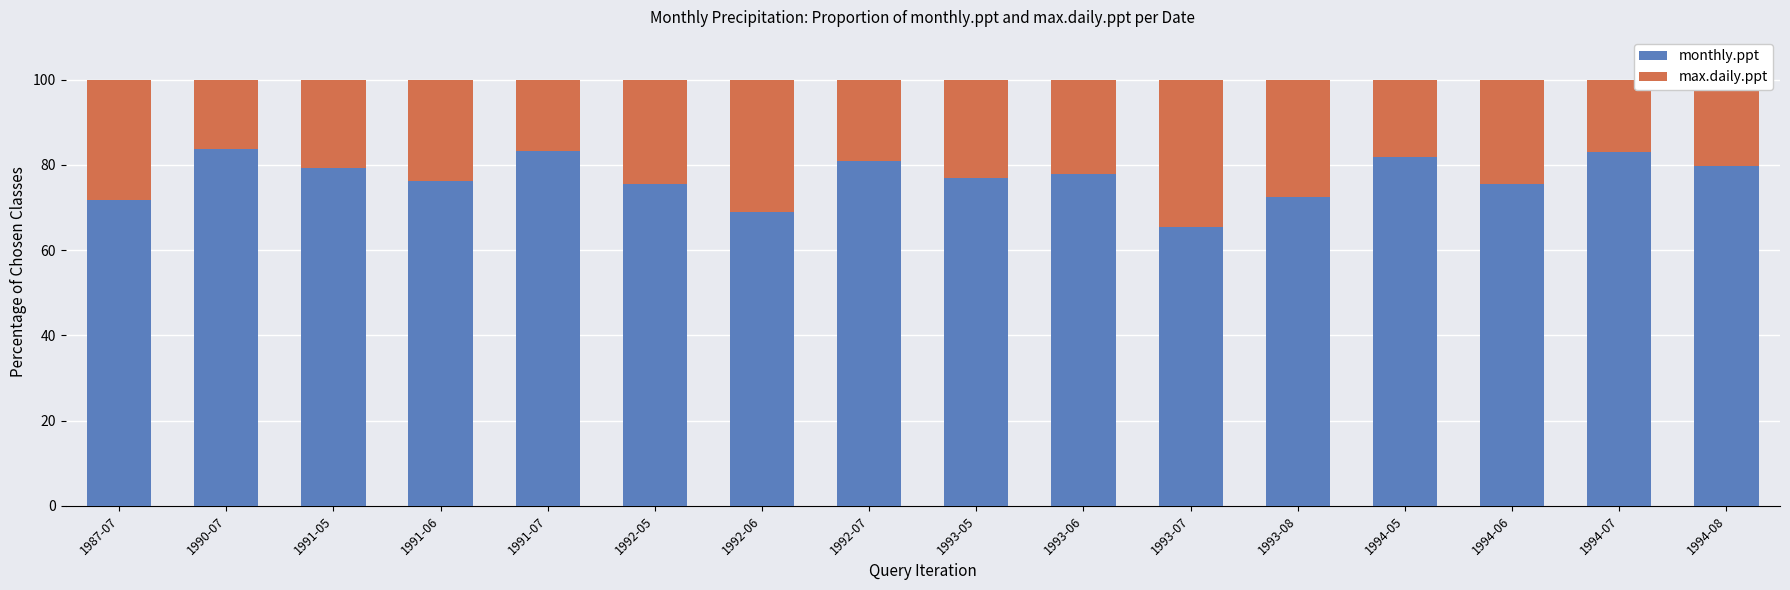

How many distinct data groups are displayed?

2